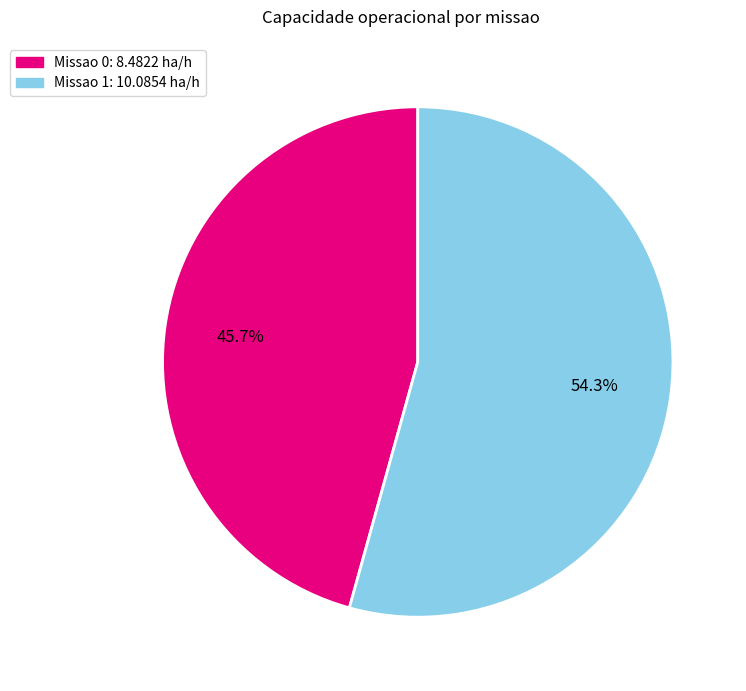

Count the number of slices in the pie.

2